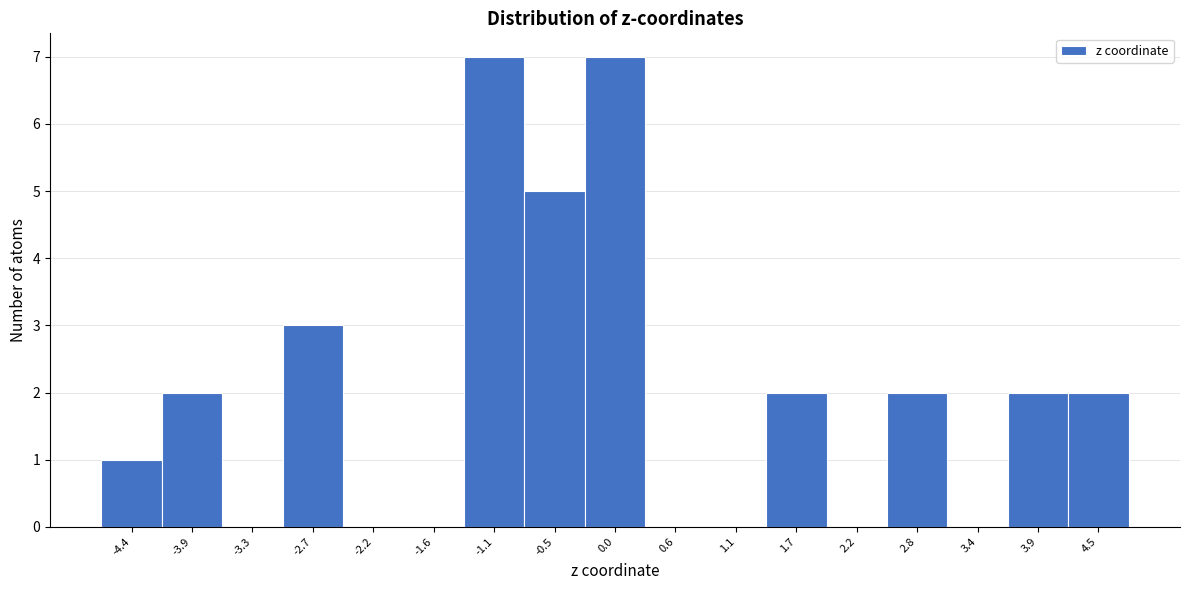

Reading left to right, transcribe this chart: for each bar, give the range it covers on the x-axis and its height. Neither the bar edges nor the heights are printed on the chart, so give them approximately, as read against the axes.

-4.7 to -4.1: 1
-4.1 to -3.6: 2
-3.6 to -3.0: 0
-3.0 to -2.5: 3
-2.5 to -1.9: 0
-1.9 to -1.4: 0
-1.4 to -0.8: 7
-0.8 to -0.3: 5
-0.3 to 0.3: 7
0.3 to 0.9: 0
0.9 to 1.4: 0
1.4 to 2.0: 2
2.0 to 2.5: 0
2.5 to 3.1: 2
3.1 to 3.6: 0
3.6 to 4.2: 2
4.2 to 4.7: 2